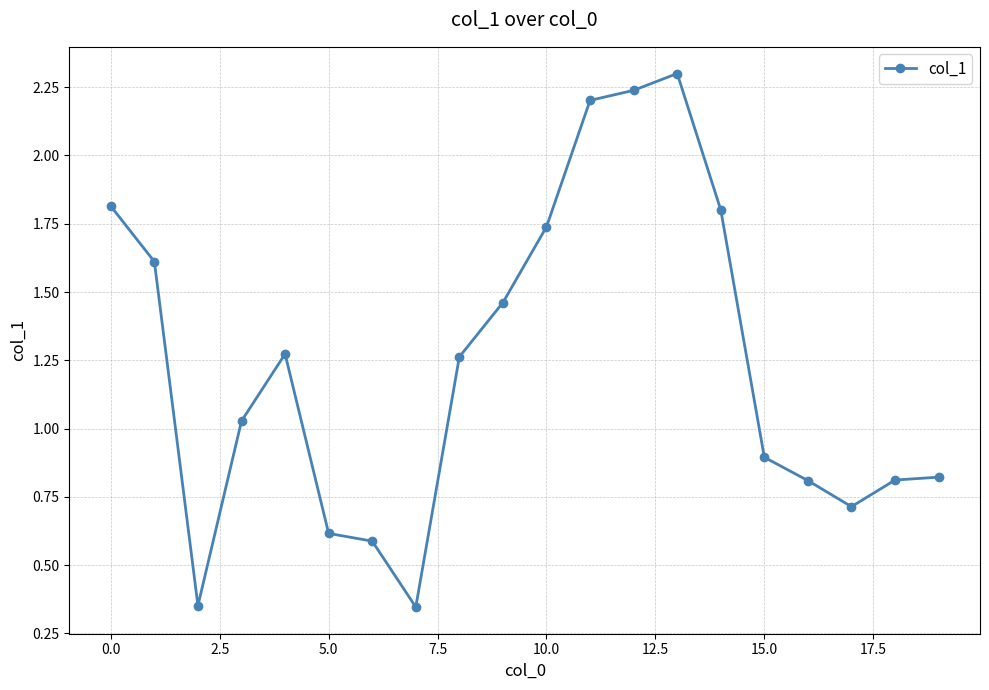

What is the difference between the second highest and second lowest values?

1.9